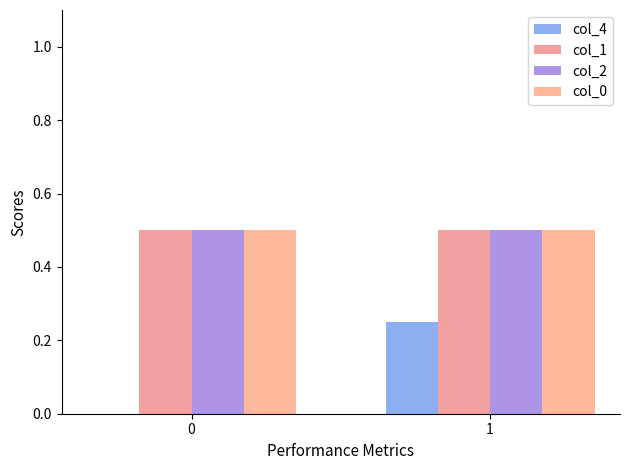

What is the total value across all series at 1?

1.8